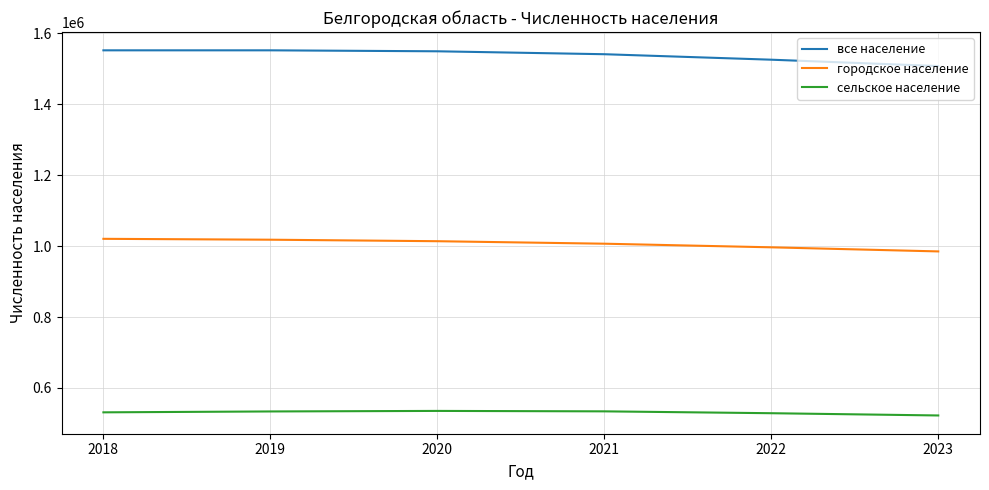

How many categories are shown in the chart?

6